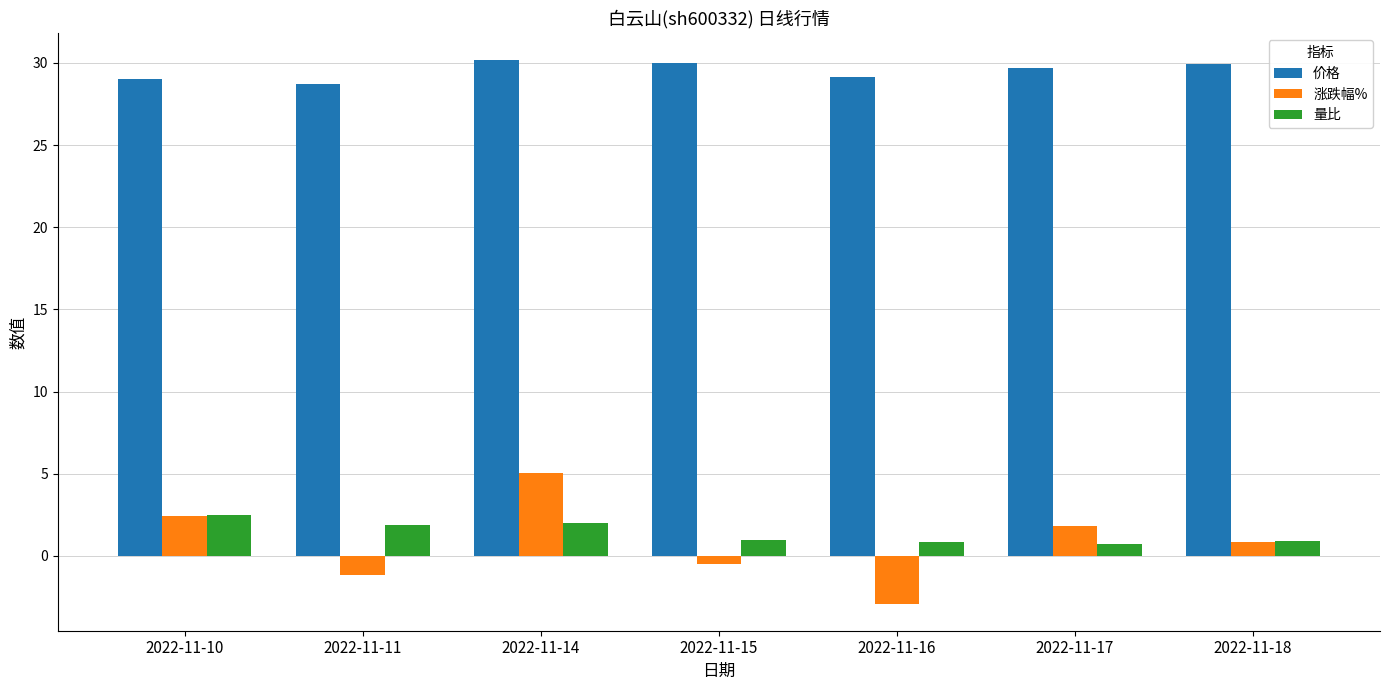

Rank the series by their maximum value, from highest to lowest.

价格, 涨跌幅%, 量比